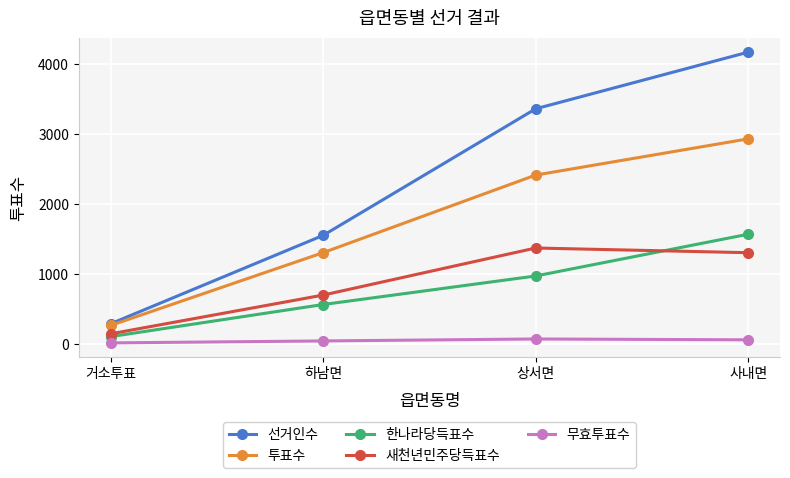

What is the label of the 3rd point from the left?

상서면